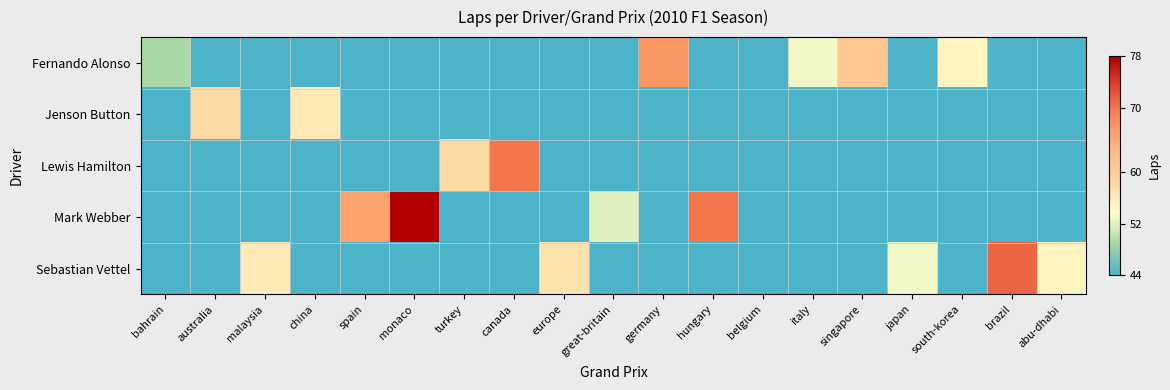

Rank the series at europe from lowest to highest value.

Fernando Alonso, Jenson Button, Lewis Hamilton, Mark Webber, Sebastian Vettel